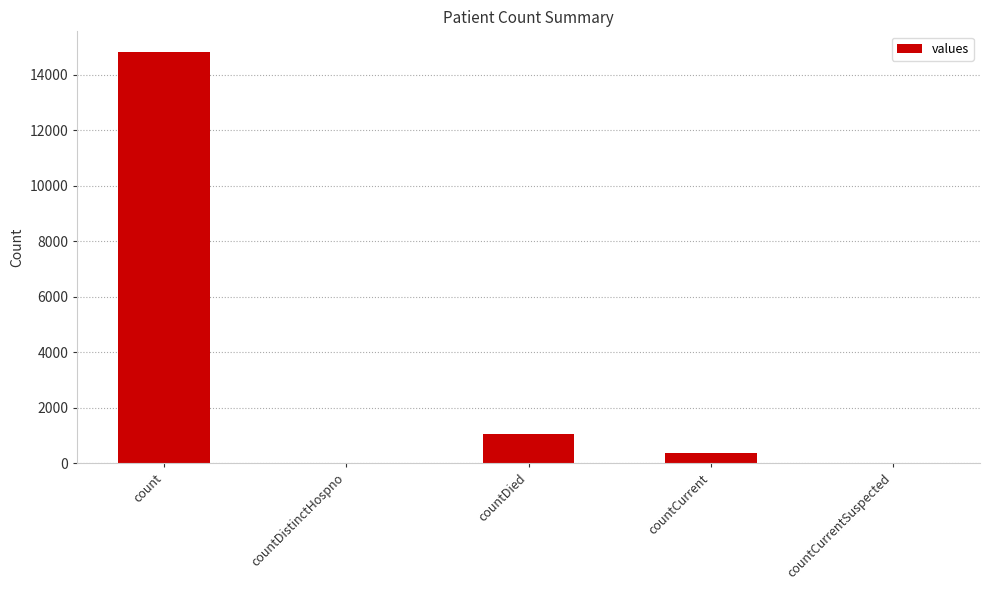

Where is the data nearest to the value 7416?

countDied